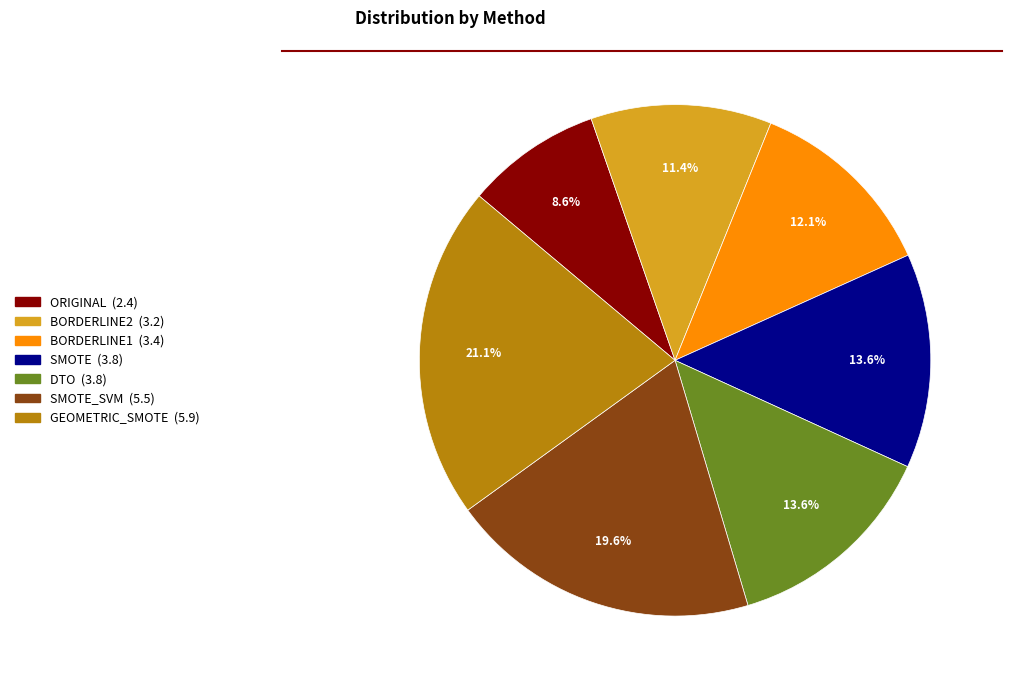

Does any single category account for the majority?

No